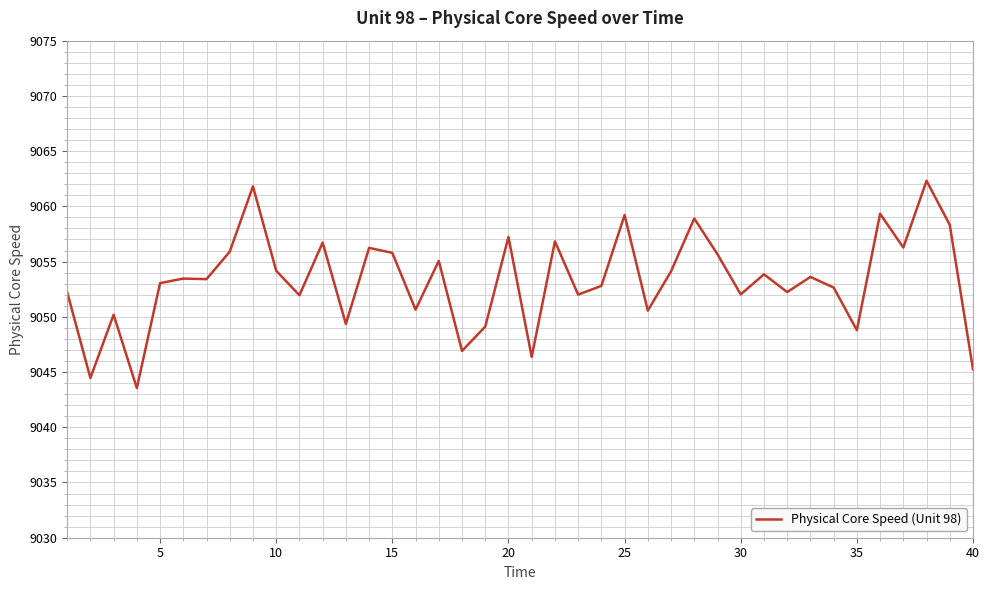

What is the difference between the second highest and minimum values?

18.3